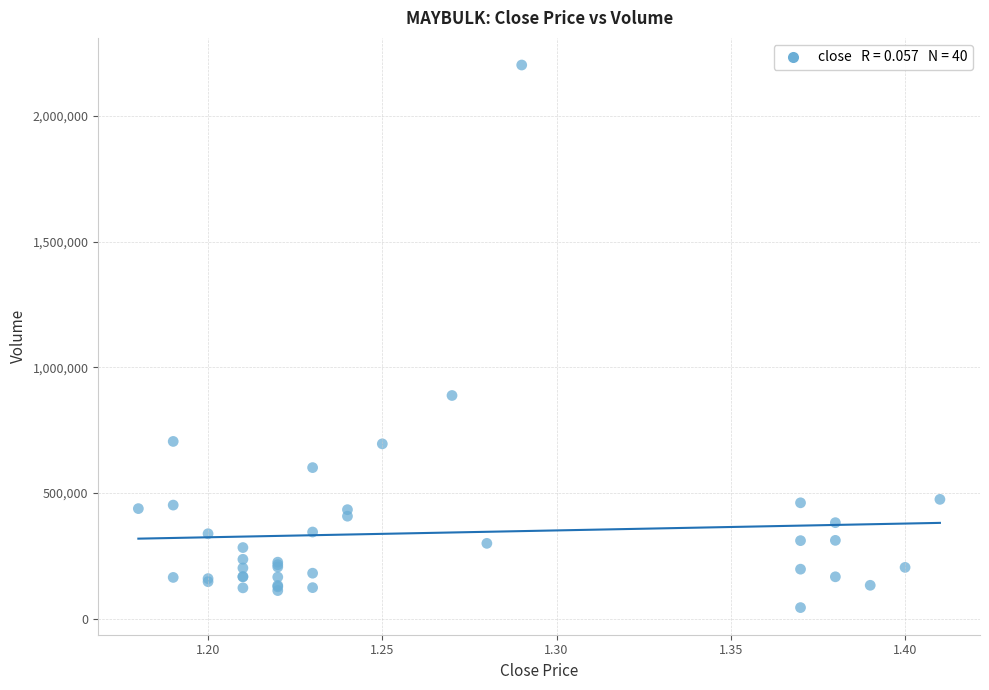

What Y value in the scatter plot is closest to 1123100?

887700